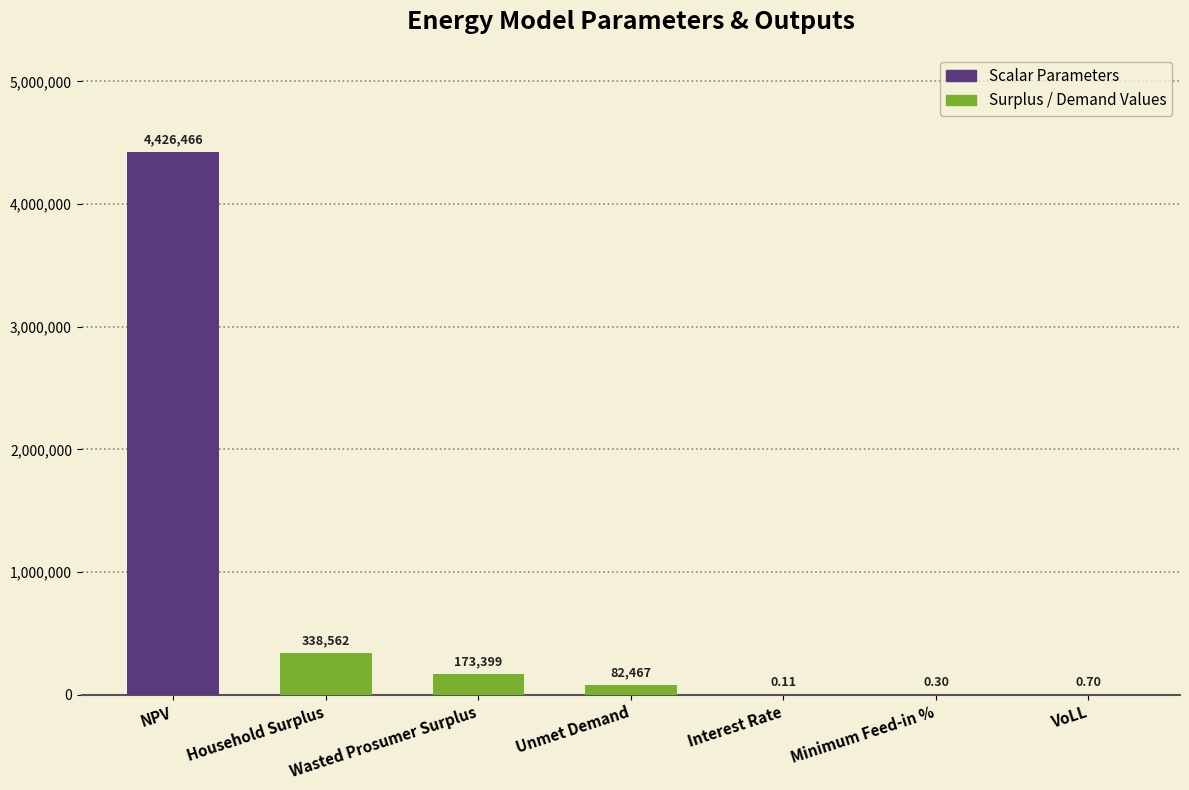

At which category does the chart reach its peak across all series?

NPV